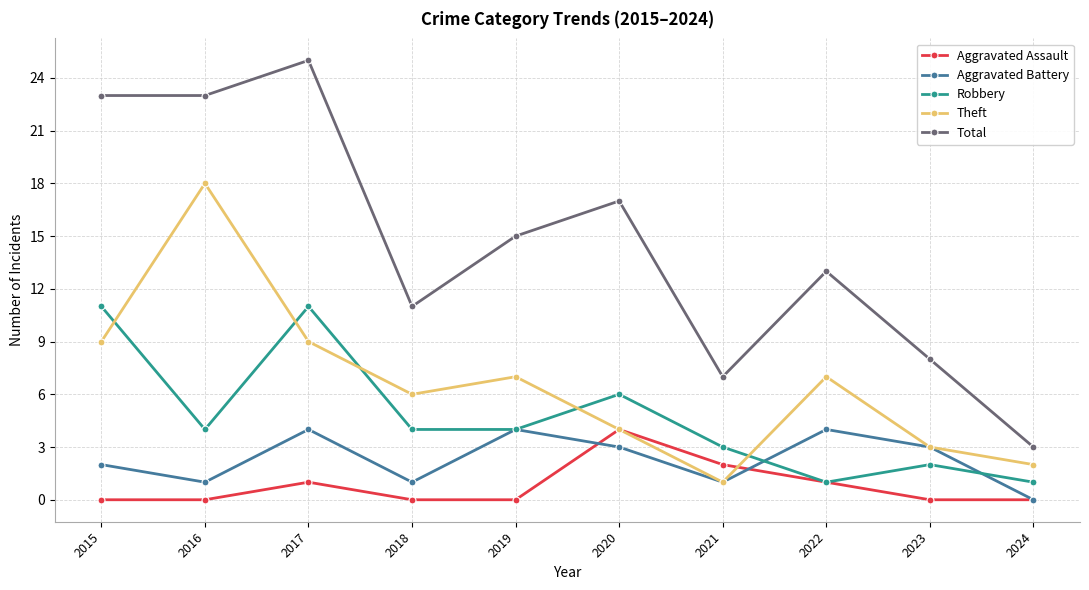

Is the value of Robbery at 2023 greater than the value of Aggravated Battery at 2023?

No